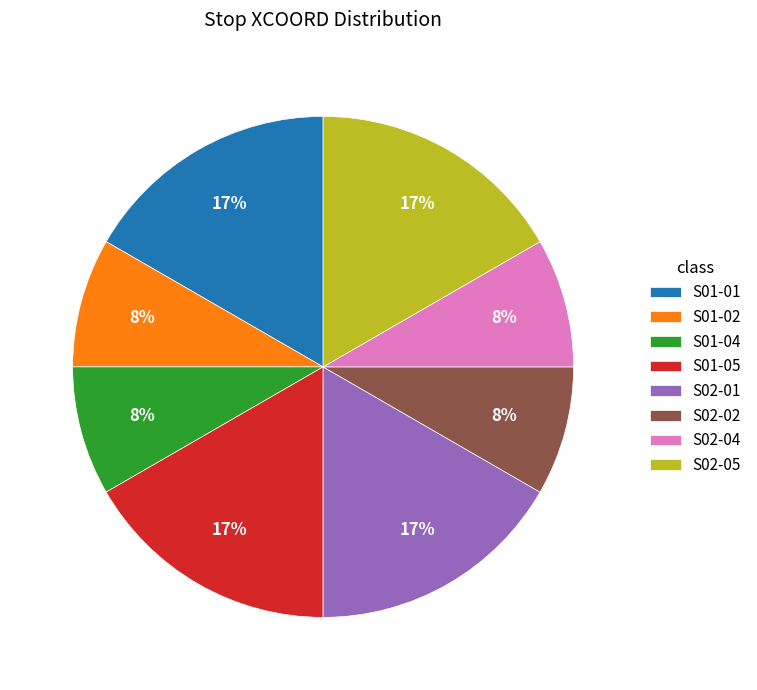

Is the sum of S02-02 and S01-05 greater than half?

No